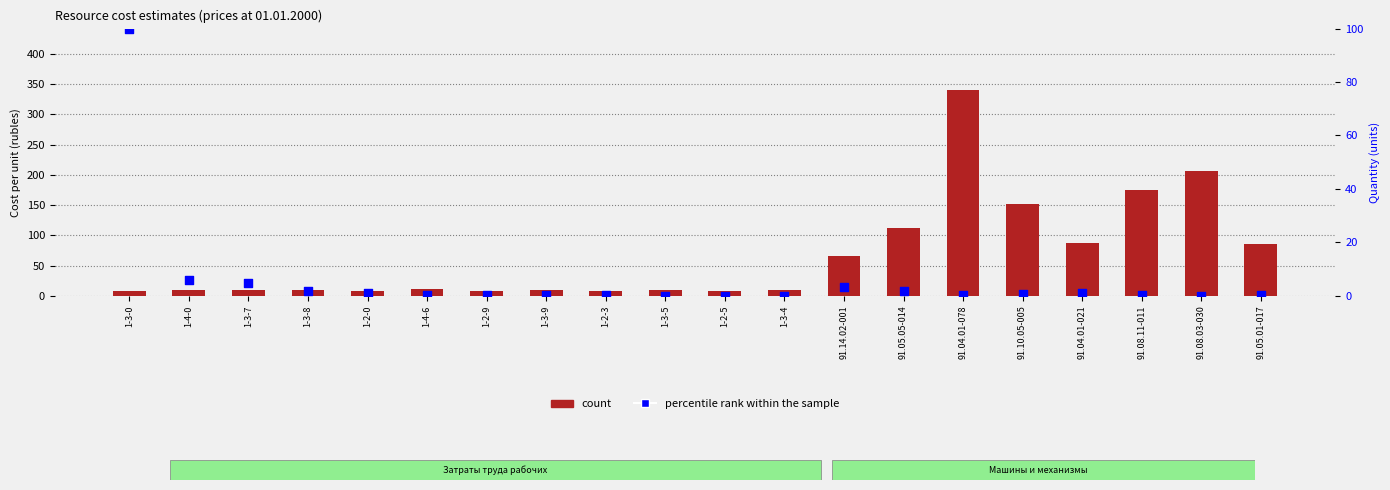

Which series has the largest total across all categories?

count